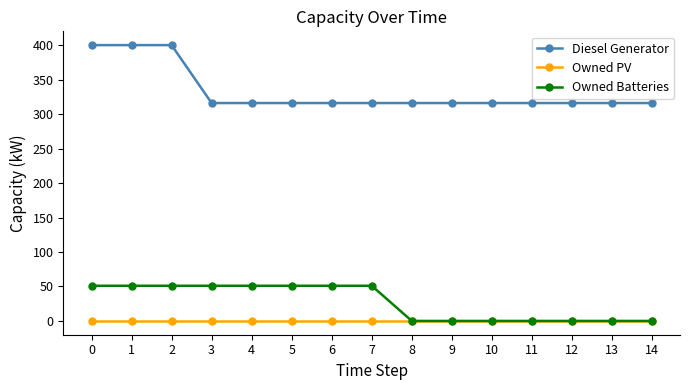

Reading right to left, what are all the values shown in this chart?

Diesel Generator: 316	316	316	316	316	316	316	316	316	316	316	316	400	400	400
Owned PV: 0	0	0	0	0	0	0	0	0	0	0	0	0	0	0
Owned Batteries: 0	0	0	0	0	0	0	51	51	51	51	51	51	51	51